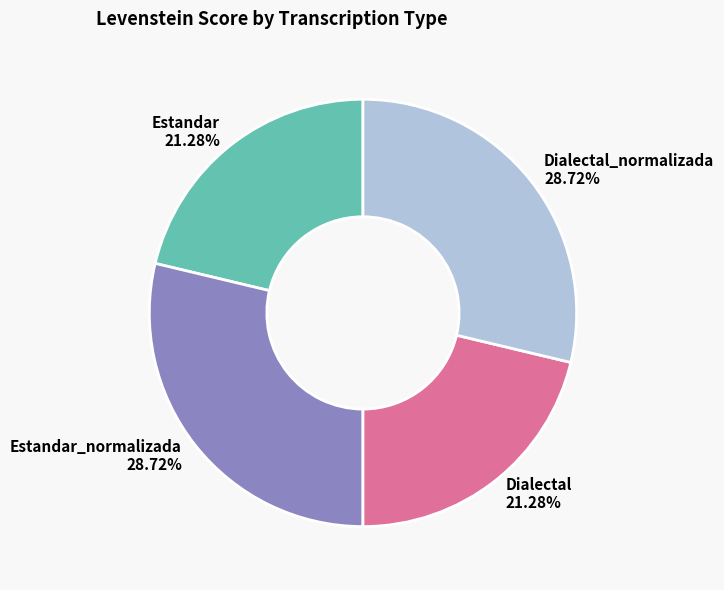

To the nearest percent, what is the combined percentage of Estandar and Dialectal_normalizada?

50%